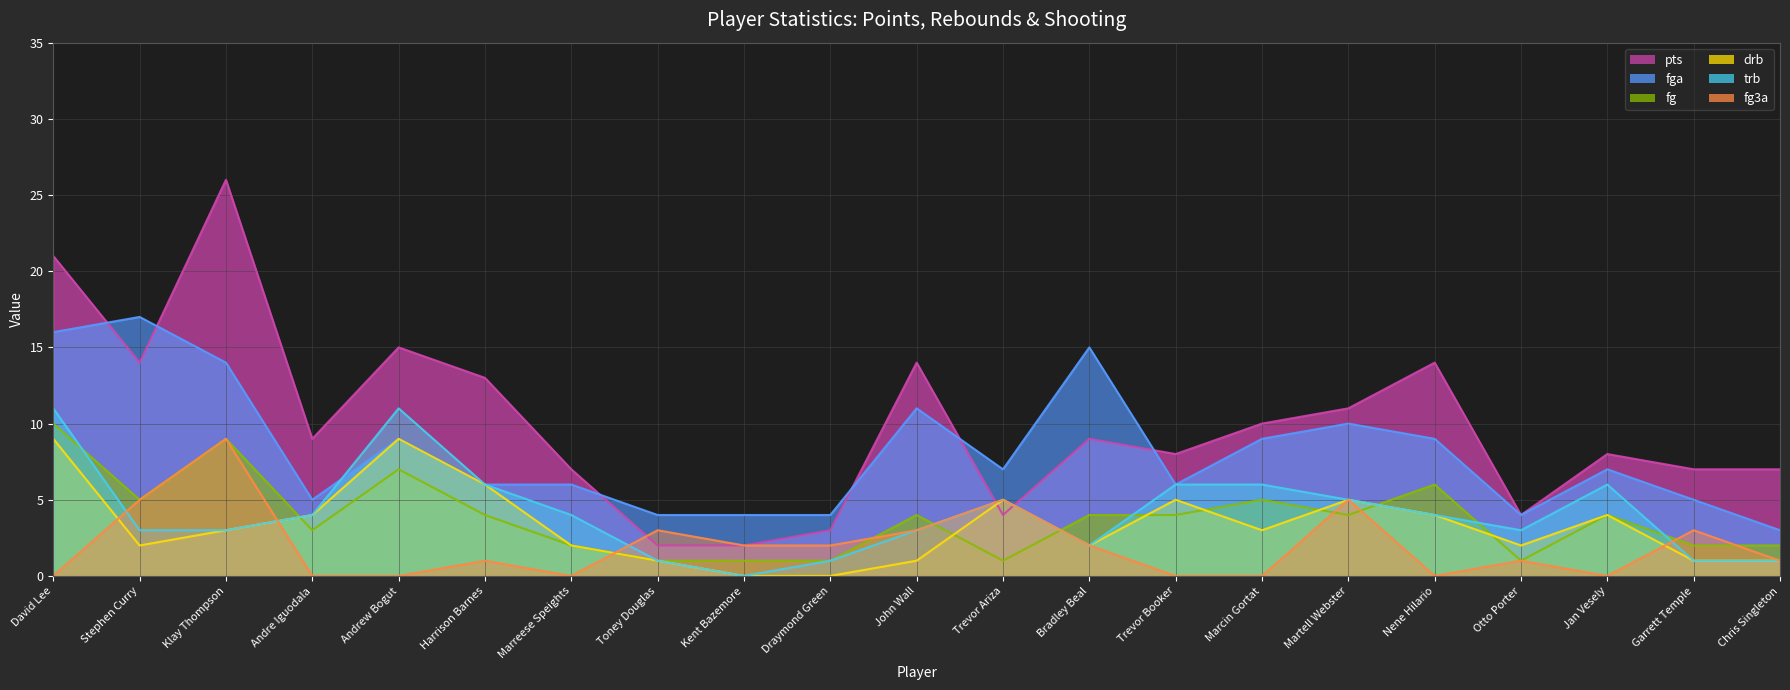

Is it true that fg3a equals 0 at Otto Porter?

False